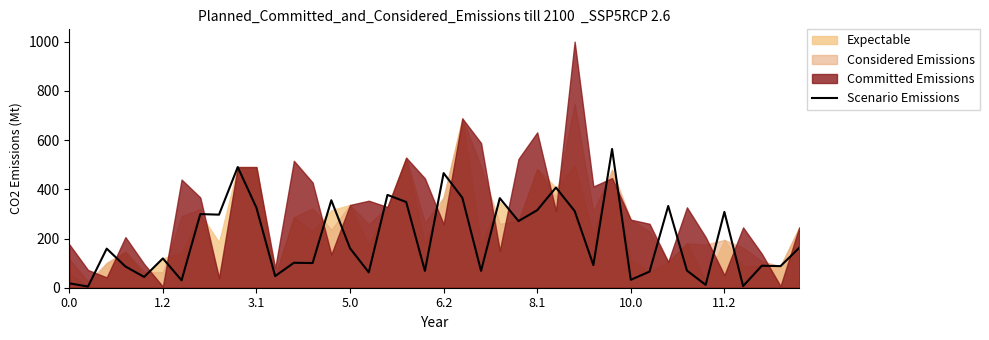

What is the difference between the maximum and second lowest values?

557.3